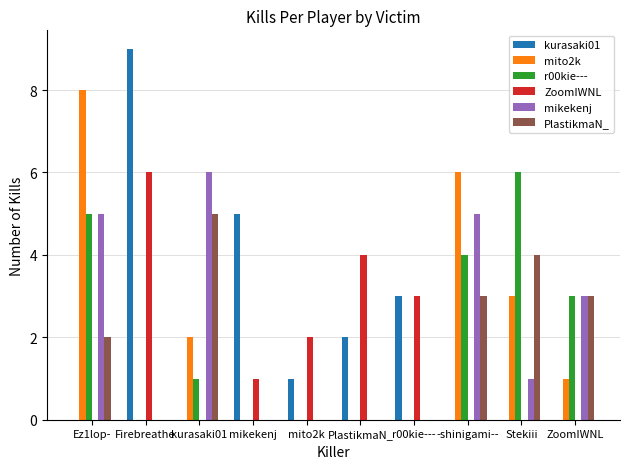

Are the bars horizontal?

No